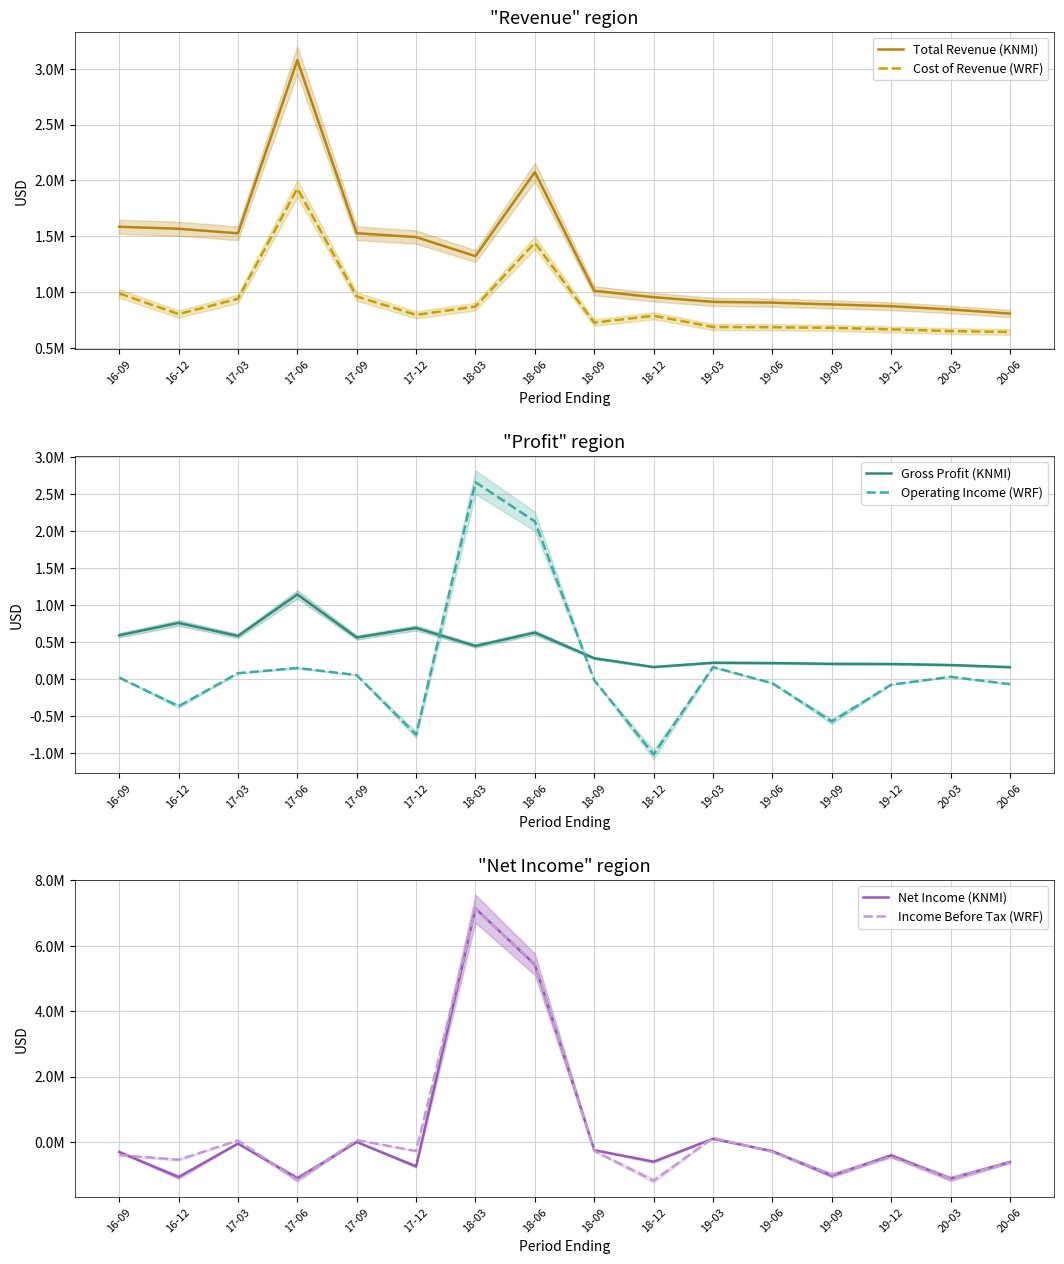

At which category is the sum across all series the highest?

18-03